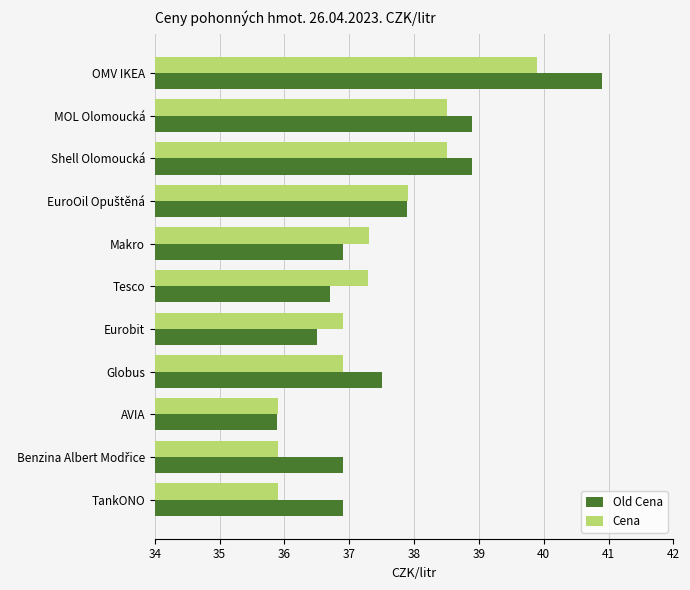

What are all the series names shown in the legend?

Old Cena, Cena